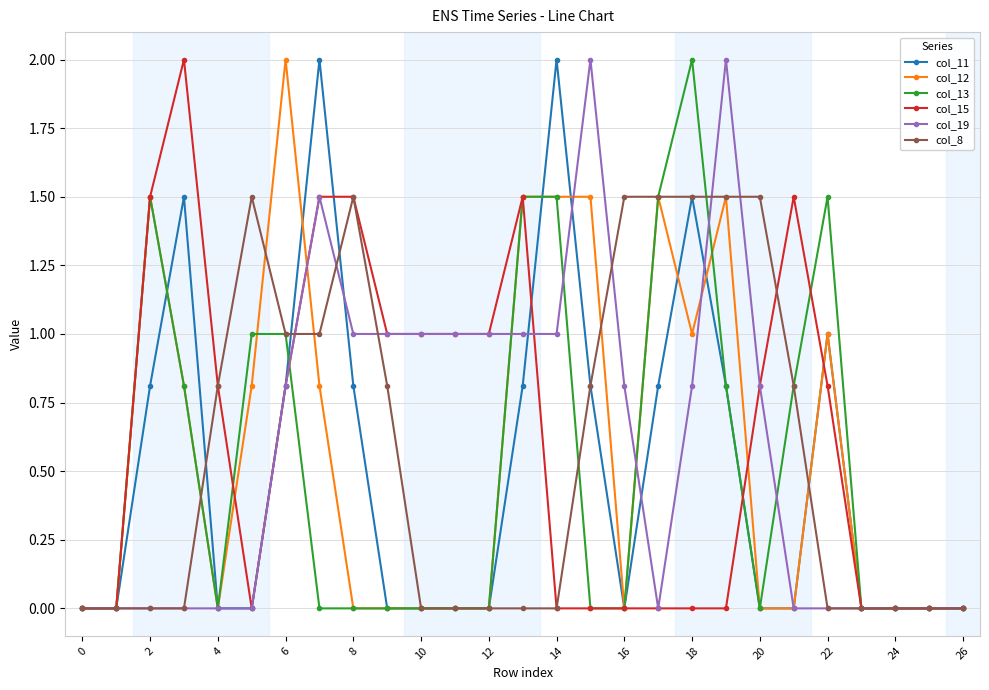

What is the difference between the maximum and second lowest values in the col_19 series?

2.0